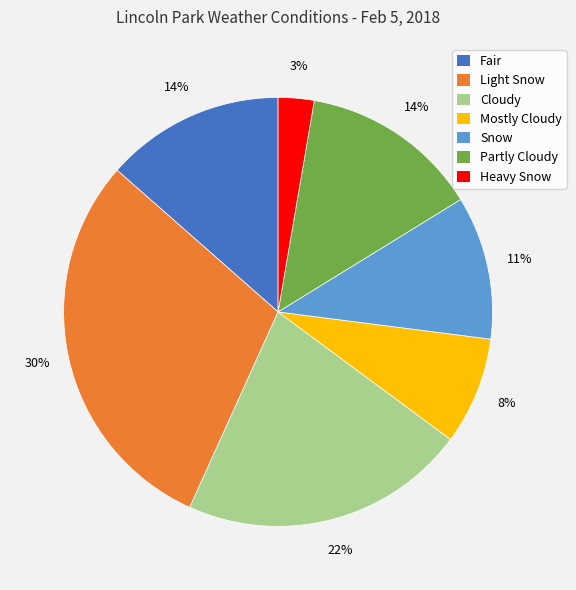

To the nearest percent, what is the average slice percentage?

14%